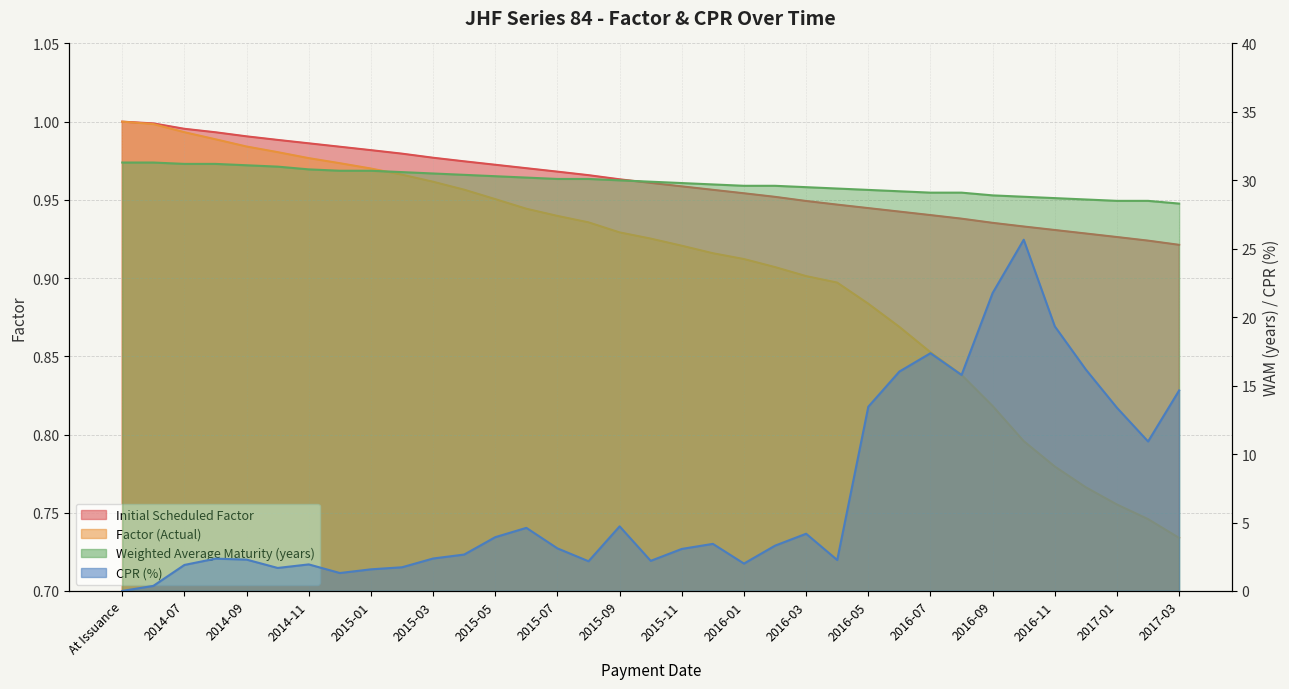

What is the minimum value for Weighted Average Maturity (years)?

28.3